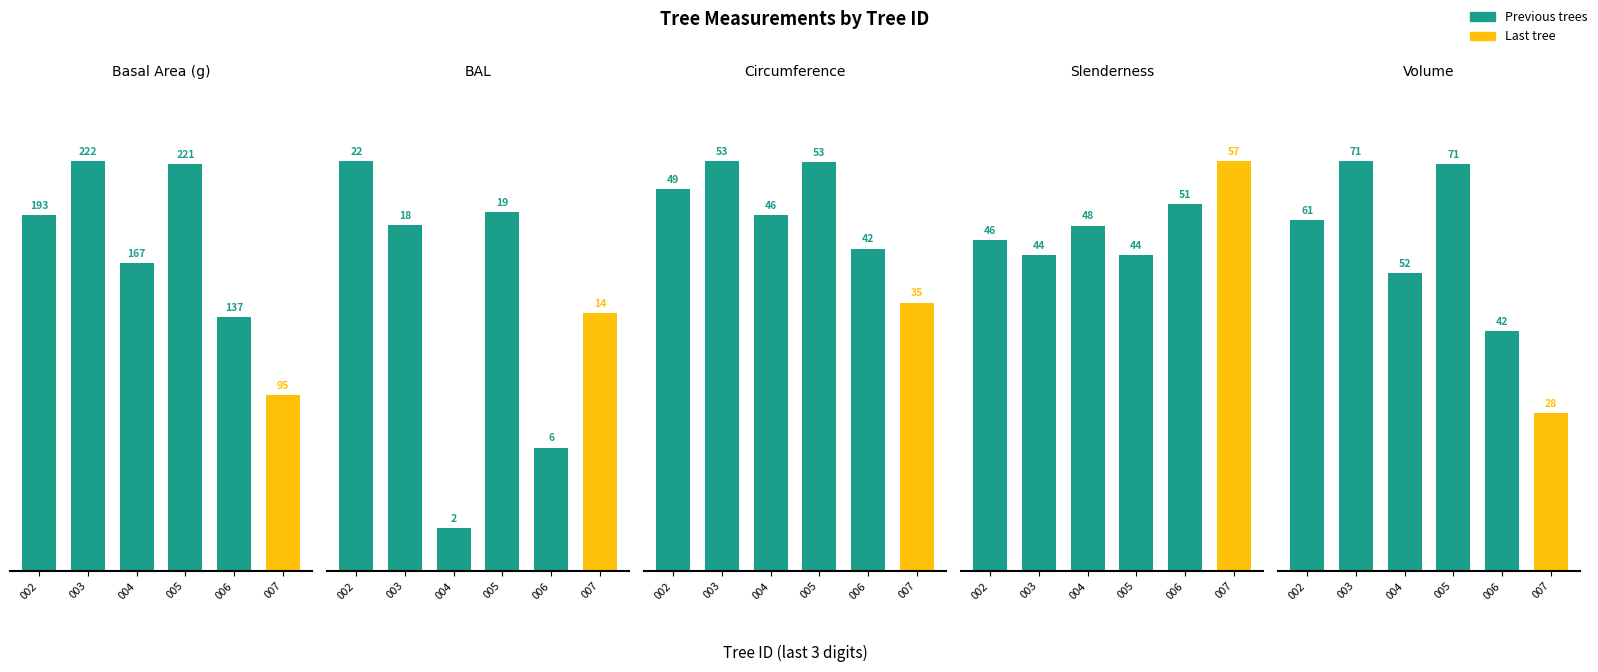

The value of Slenderness at 004 is 47.7. True or false?

True